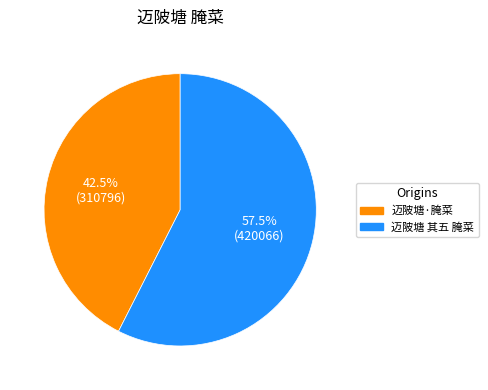

Between 迈陂塘·腌菜 and 迈陂塘 其五 腌菜, which is larger?

迈陂塘 其五 腌菜